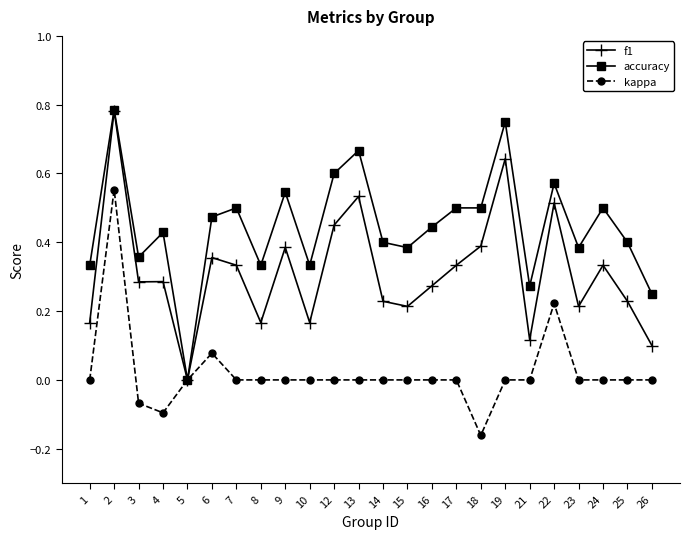

Count the number of categories in the chart.

24